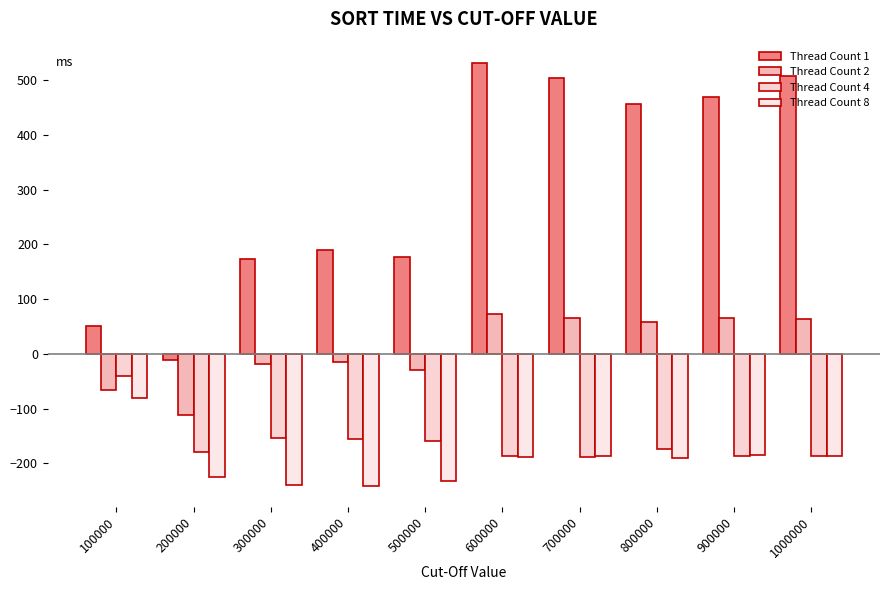

How many distinct data groups are displayed?

4